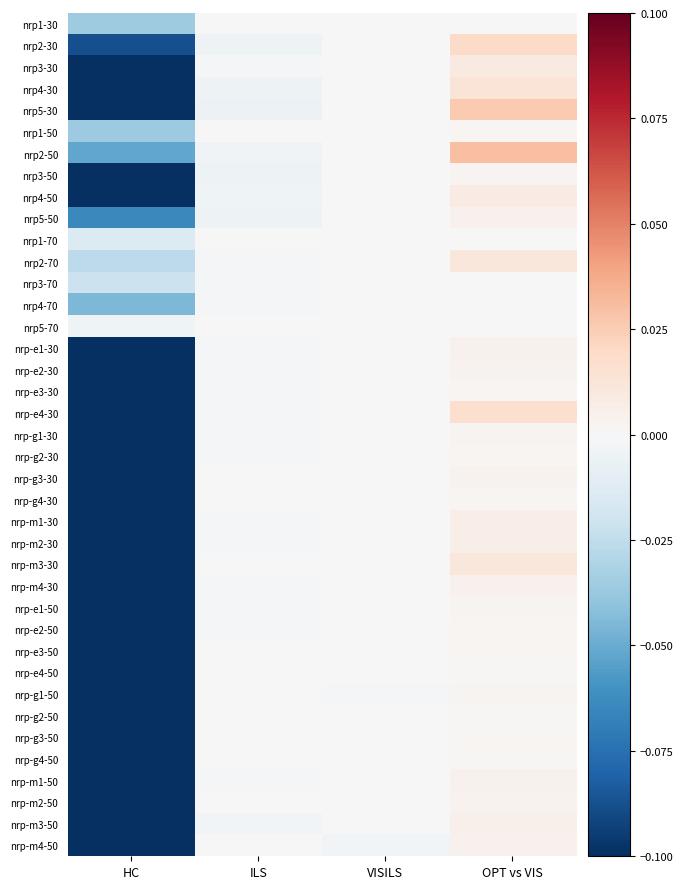

Which category has the highest value across all series?

OPT vs VIS